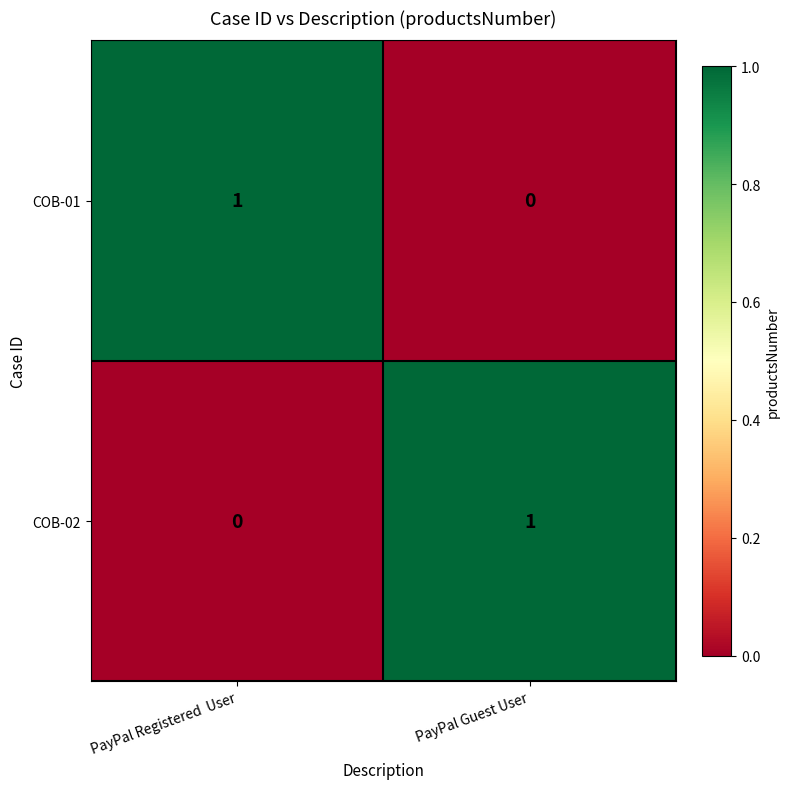

The value of COB-01 at PayPal Registered  User is 1. True or false?

True